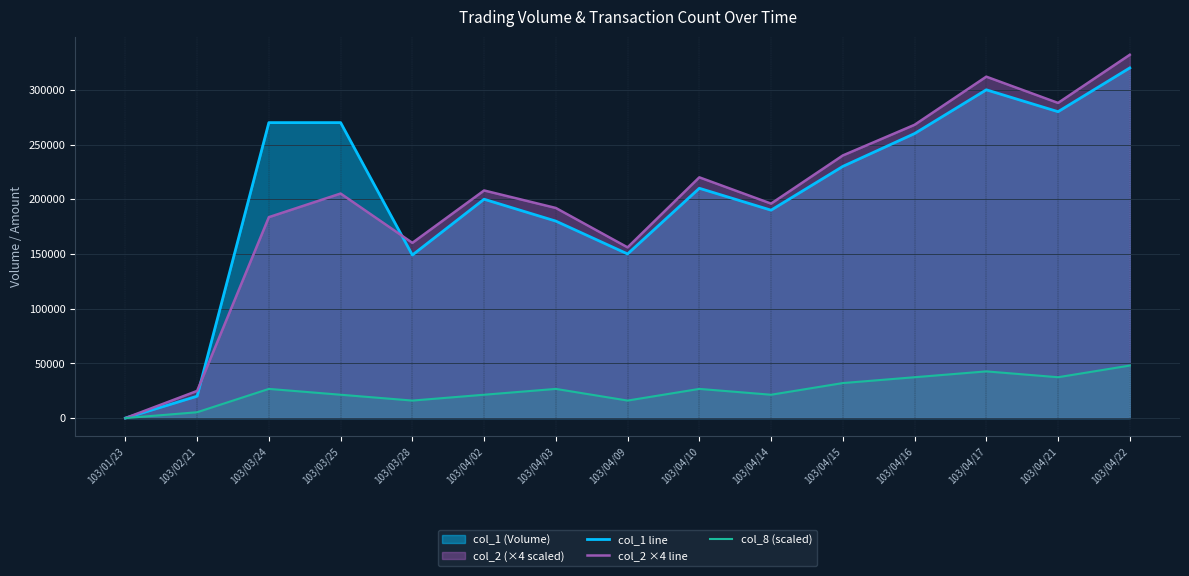

What is the label of the 15th point from the right?

103/01/23